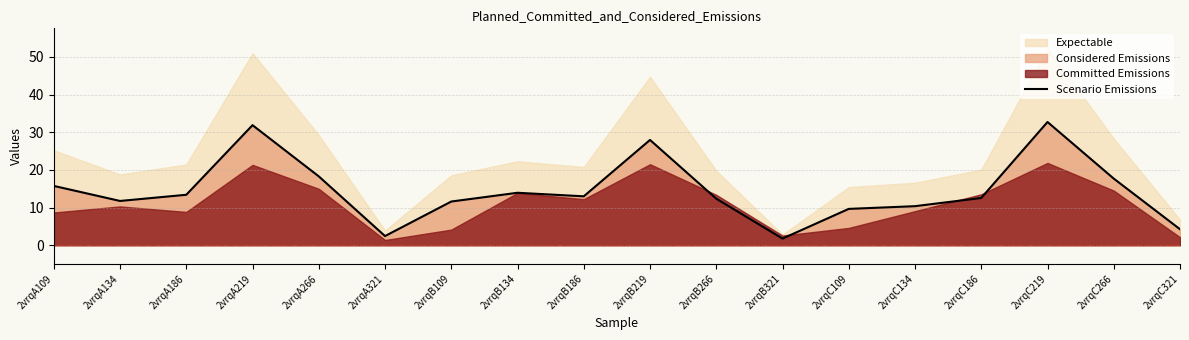

What is the difference between the values at 2vrqB186 and 2vrqB109?

1.4